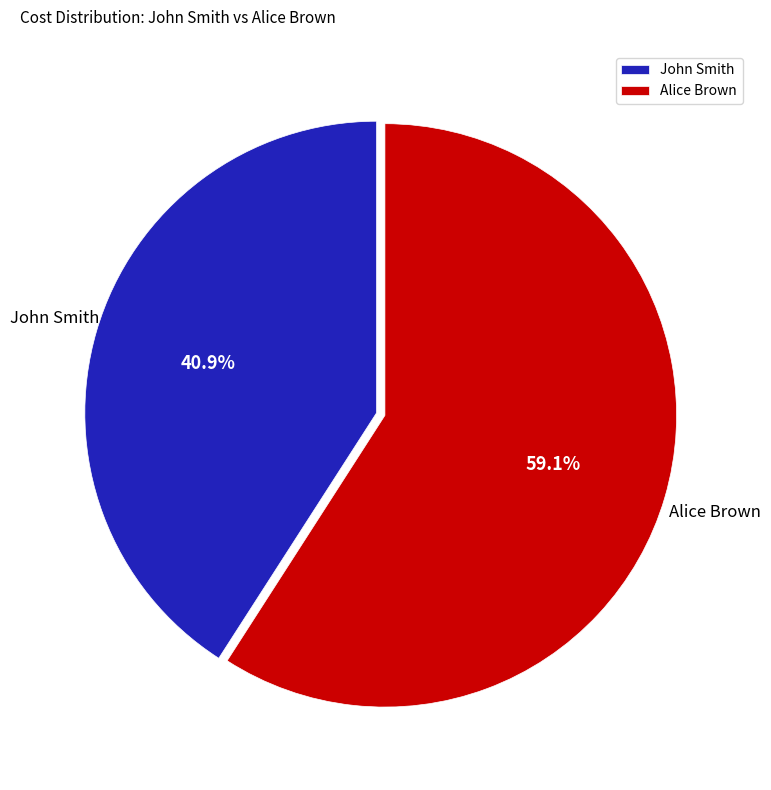

Rank the categories by value from highest to lowest.

Alice Brown, John Smith